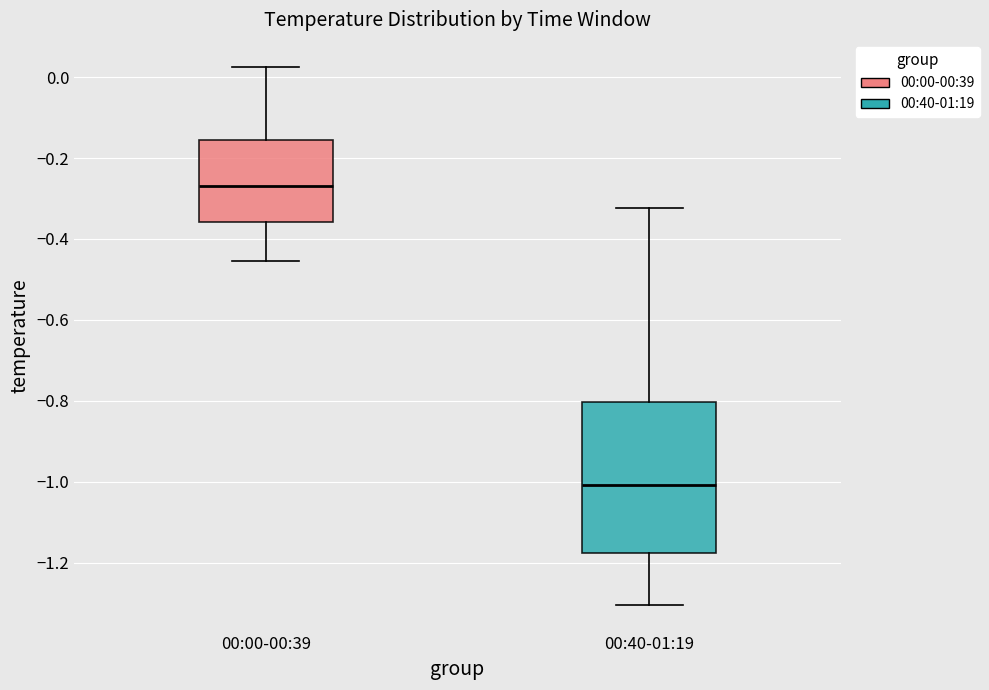

Reading left to right, transcribe this box plot: for each box, give where its median line is, the range the box spans, and where its two whiskers end, as read against the y-axis. The values are not printed on the chart, so give them approximately, as read against the axis.

00:00-00:39: median -0.26, box -0.36 to -0.16, whiskers -0.46 to 0.02
00:40-01:19: median -1.00, box -1.18 to -0.80, whiskers -1.30 to -0.32